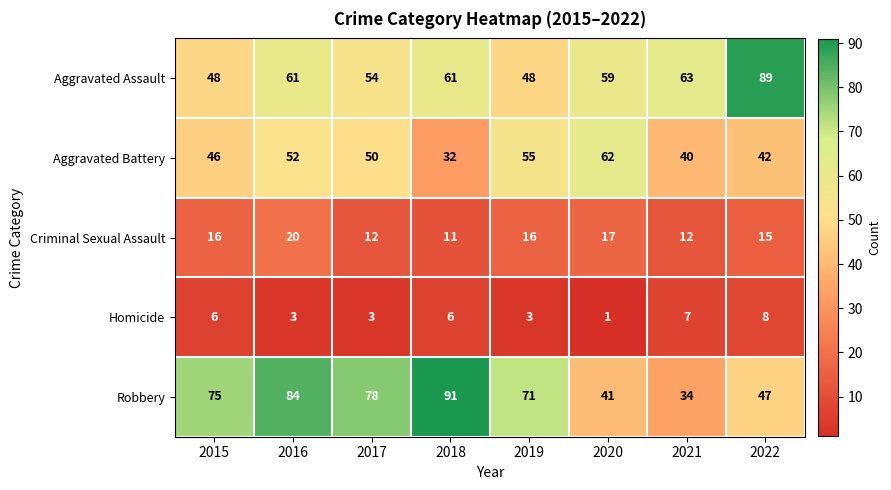

Which series has the largest total across all categories?

Robbery